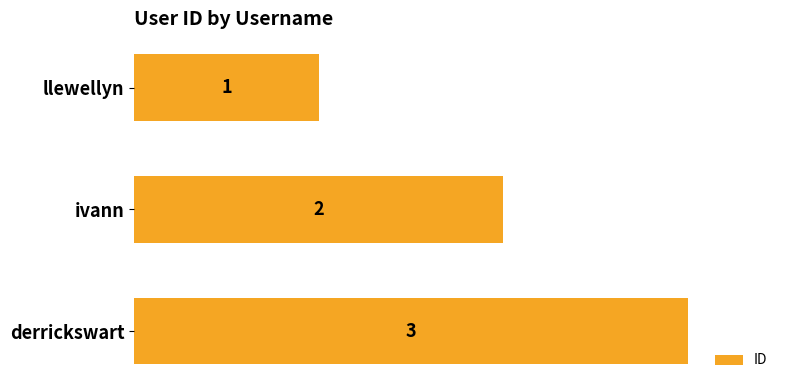

Which has a higher value, derrickswart or ivann?

derrickswart